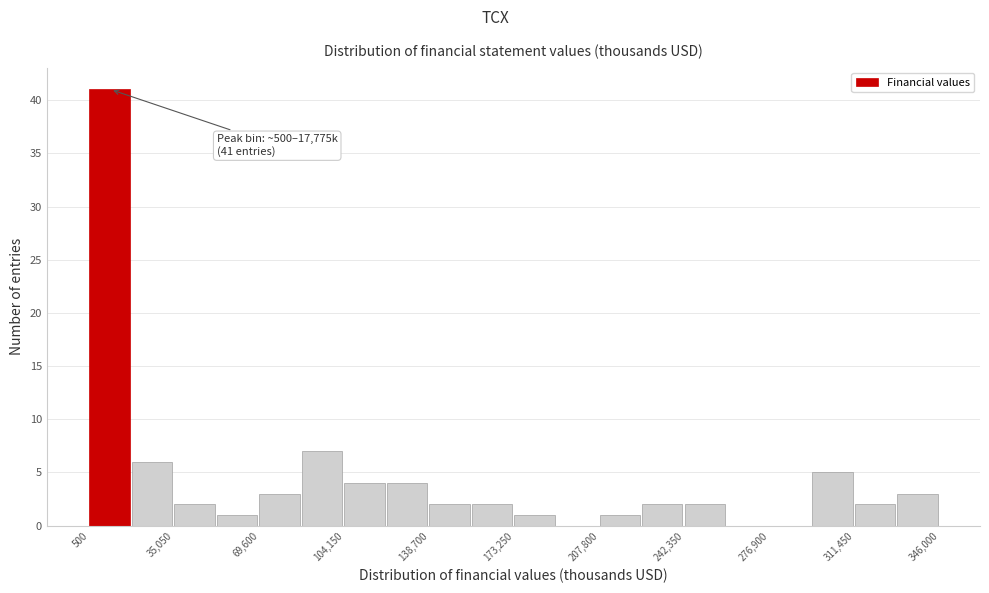

Around what value on the x-axis is the tallest bar? Give the approximate position of its centre, as read against the axis.

10000